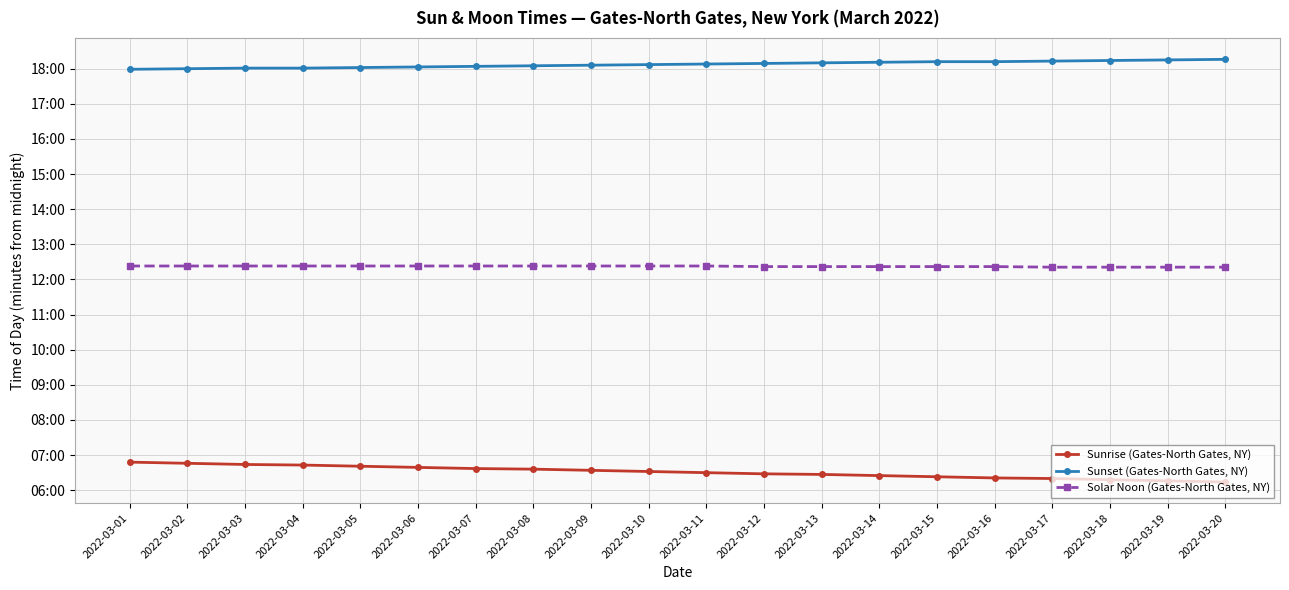

Does the chart have visible grid lines?

Yes